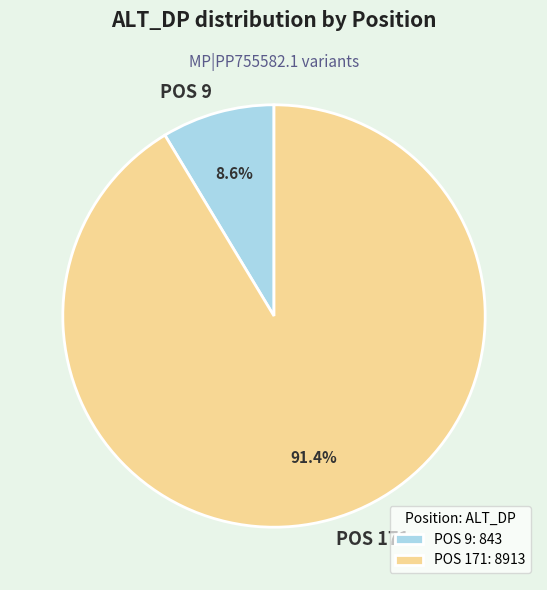

To the nearest percent, what is the average slice percentage?

50%